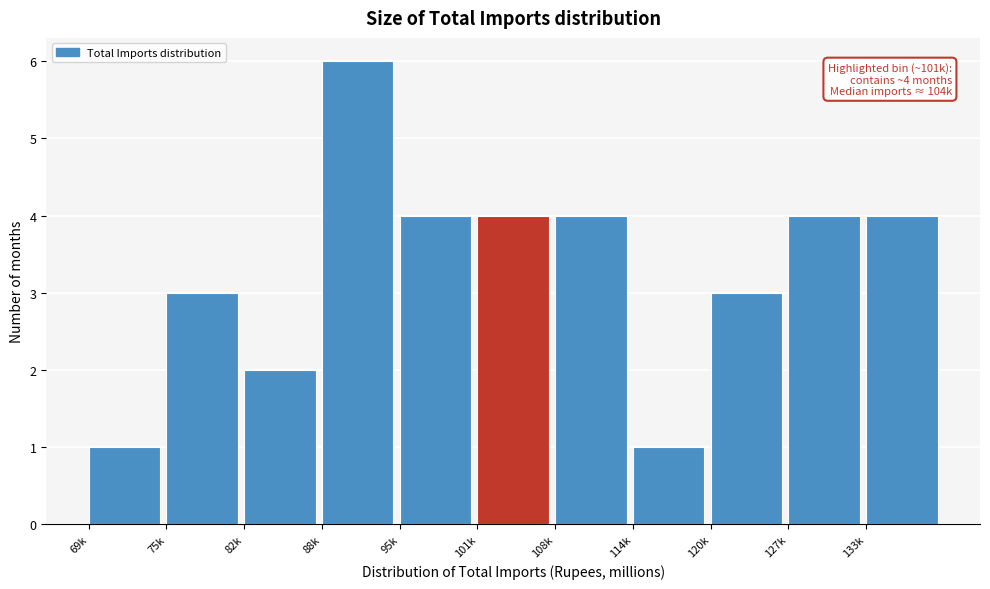

Reading left to right, what are all the values shown in this chart?

1	3	2	6	4	4	4	1	3	4	4